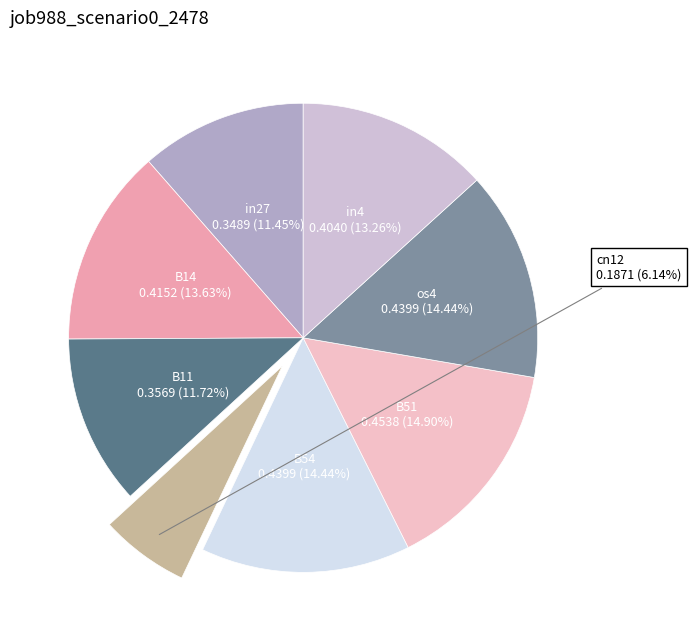

What percentage is the cn12 slice, to the nearest percent?

6%